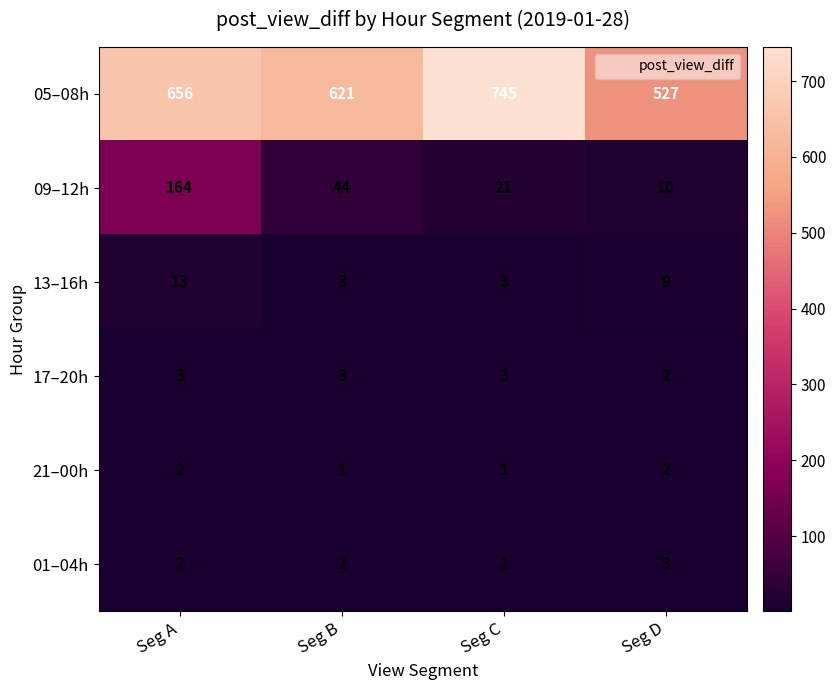

Reading left to right, list all the values displayed in this chart.

05–08h: Seg A=656	Seg B=621	Seg C=745	Seg D=527
09–12h: Seg A=164	Seg B=44	Seg C=21	Seg D=10
13–16h: Seg A=13	Seg B=3	Seg C=3	Seg D=9
17–20h: Seg A=3	Seg B=3	Seg C=3	Seg D=2
21–00h: Seg A=2	Seg B=1	Seg C=1	Seg D=2
01–04h: Seg A=2	Seg B=2	Seg C=1	Seg D=3